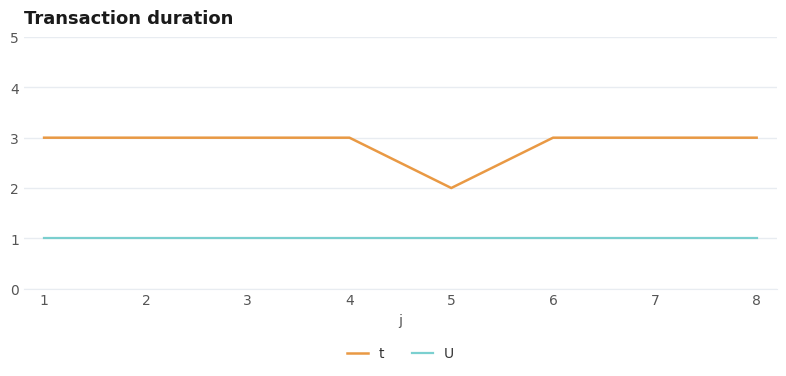

Which series has the widest spread of values?

t